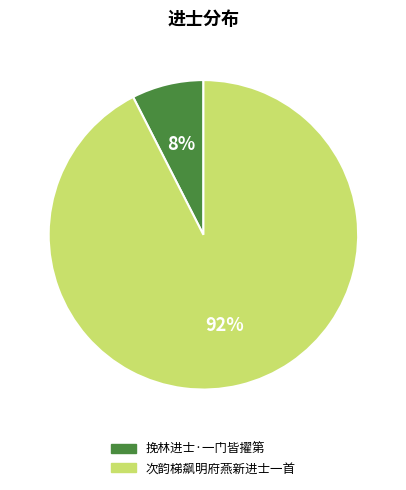

Between 挽林进士·一门皆擢第 and 次韵梯飙明府燕新进士一首, which is larger?

次韵梯飙明府燕新进士一首